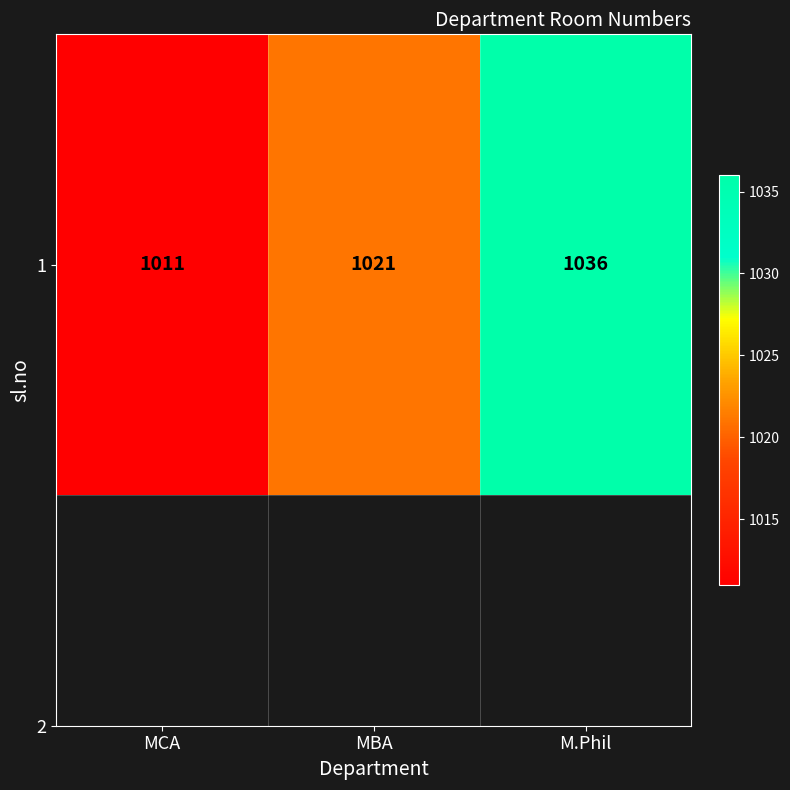

Reading left to right, list all the values displayed in this chart.

MCA=1011	MBA=1021	M.Phil=1036